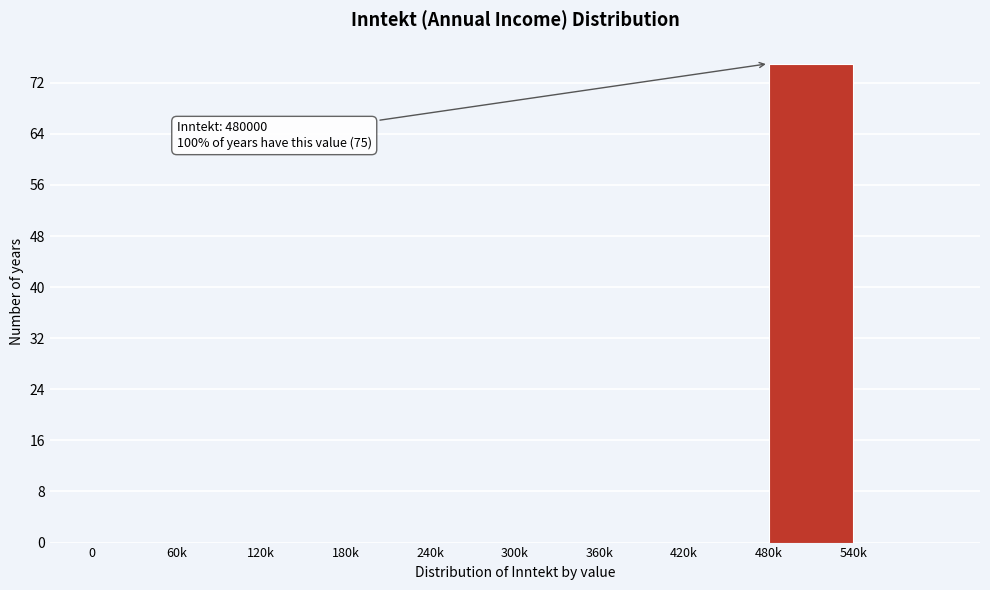

Reading left to right, list all the values displayed in this chart.

0=0	60k=0	120k=0	180k=0	240k=0	300k=0	360k=0	420k=0	480k=75	540k=0